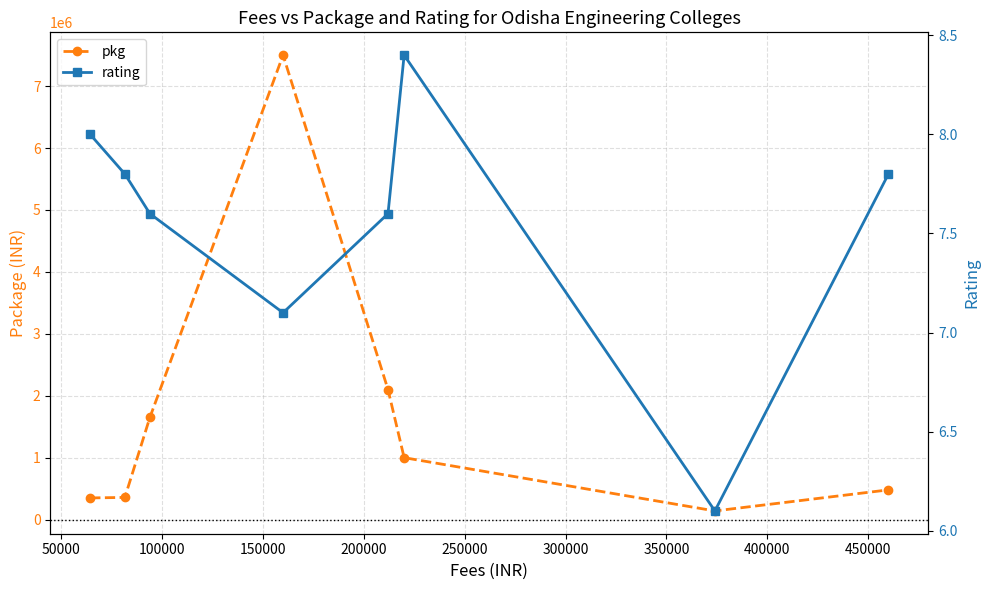

What is the value of the pkg point at the 5th from the left?

2100000.0